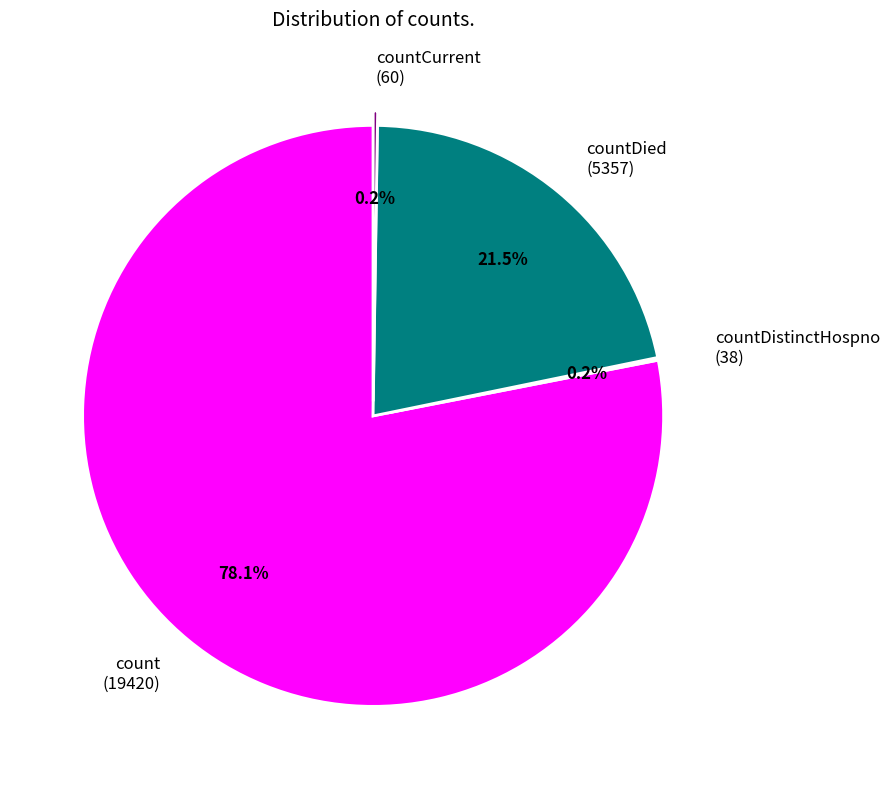

Between countDied and count, which is larger?

count